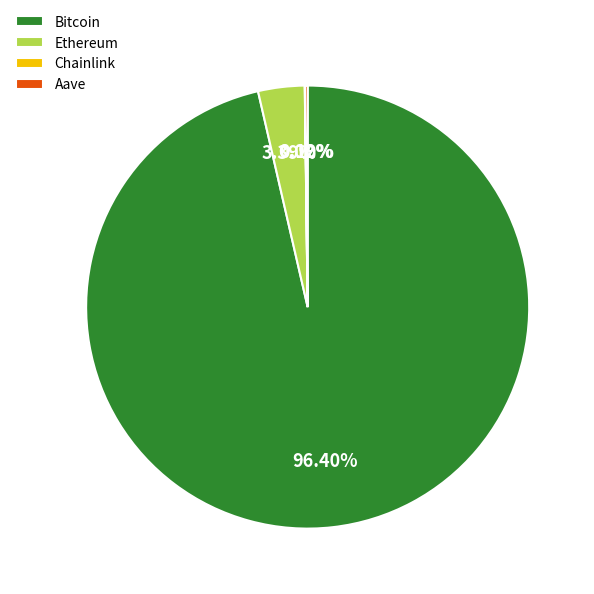

Is there any slice that represents more than half of the pie?

Yes